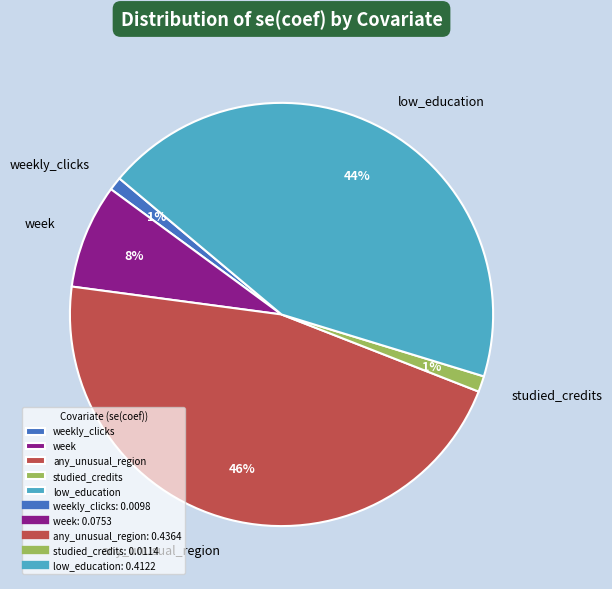

Count the number of slices in the pie.

5